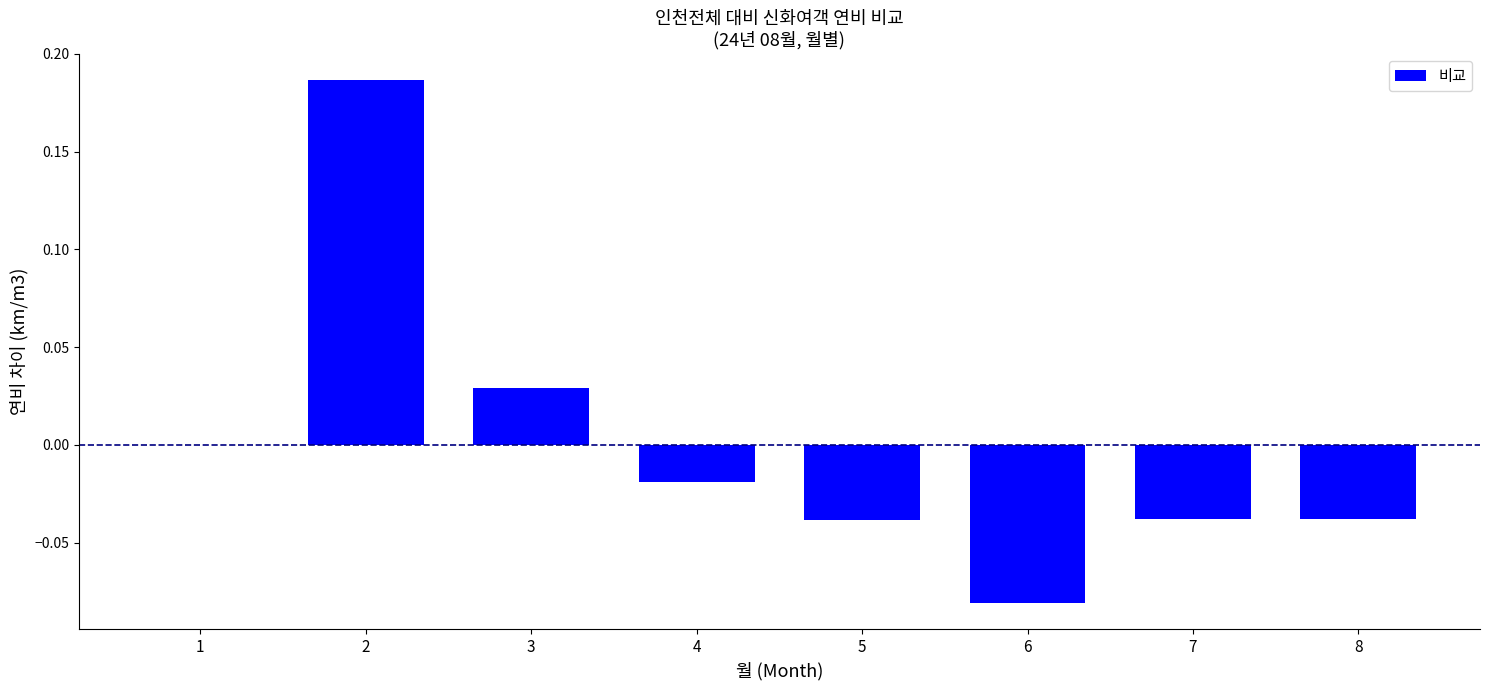

What is the change in value from 2 to 4?

-0.2